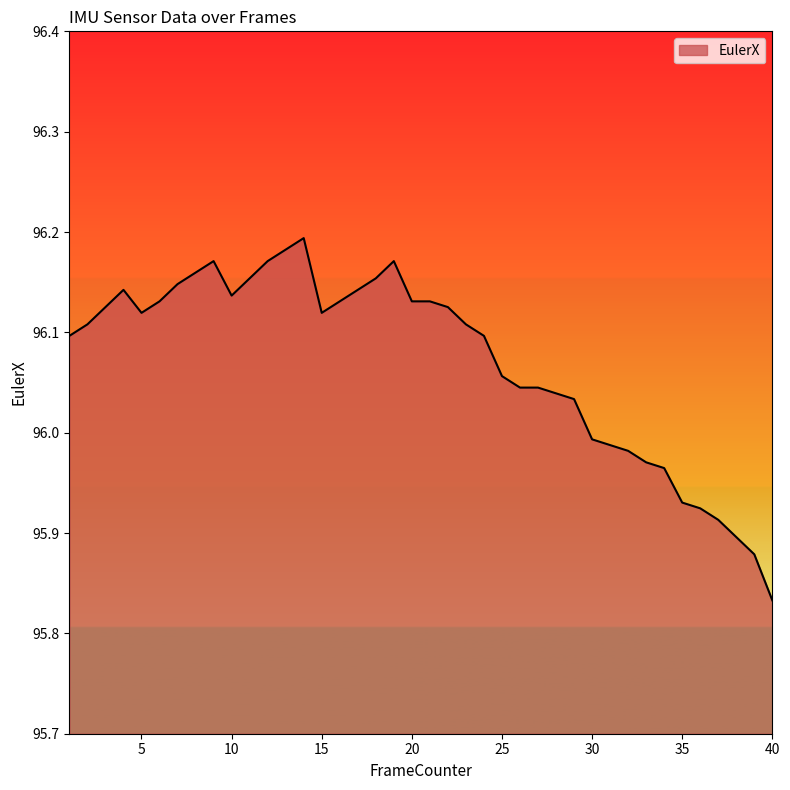

Reading left to right, what are all the values shown in this chart?

1=96.1	2=96.1	3=96.1	4=96.1	5=96.1	6=96.1	7=96.1	8=96.2	9=96.2	10=96.1	11=96.2	12=96.2	13=96.2	14=96.2	15=96.1	16=96.1	17=96.1	18=96.2	19=96.2	20=96.1	21=96.1	22=96.1	23=96.1	24=96.1	25=96.1	26=96.0	27=96.0	28=96.0	29=96.0	30=96.0	31=96.0	32=96.0	33=96.0	34=96.0	35=95.9	36=95.9	37=95.9	38=95.9	39=95.9	40=95.8